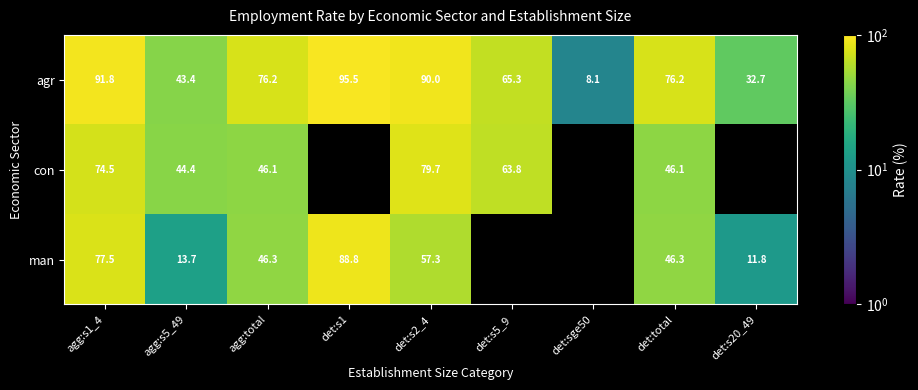

Which series has the largest range (max minus min)?

agr